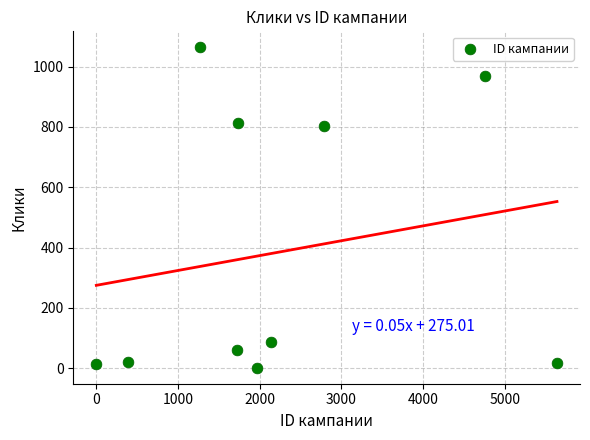

What is the range of X values (max minus min)?

5640